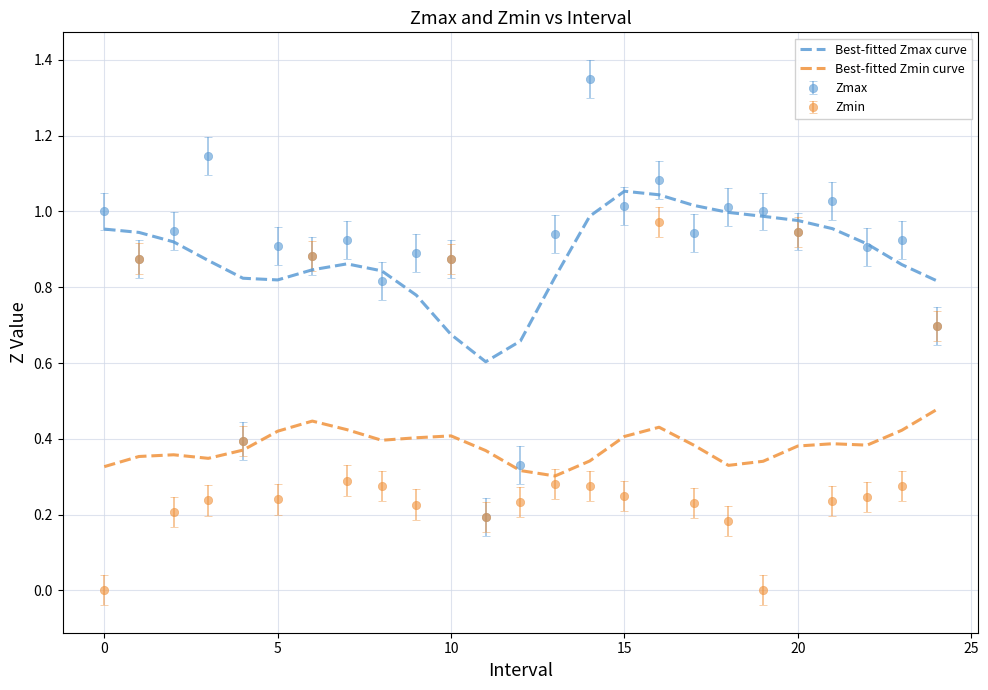

What is the lowest value of the Best-fitted Zmax curve series?

0.6